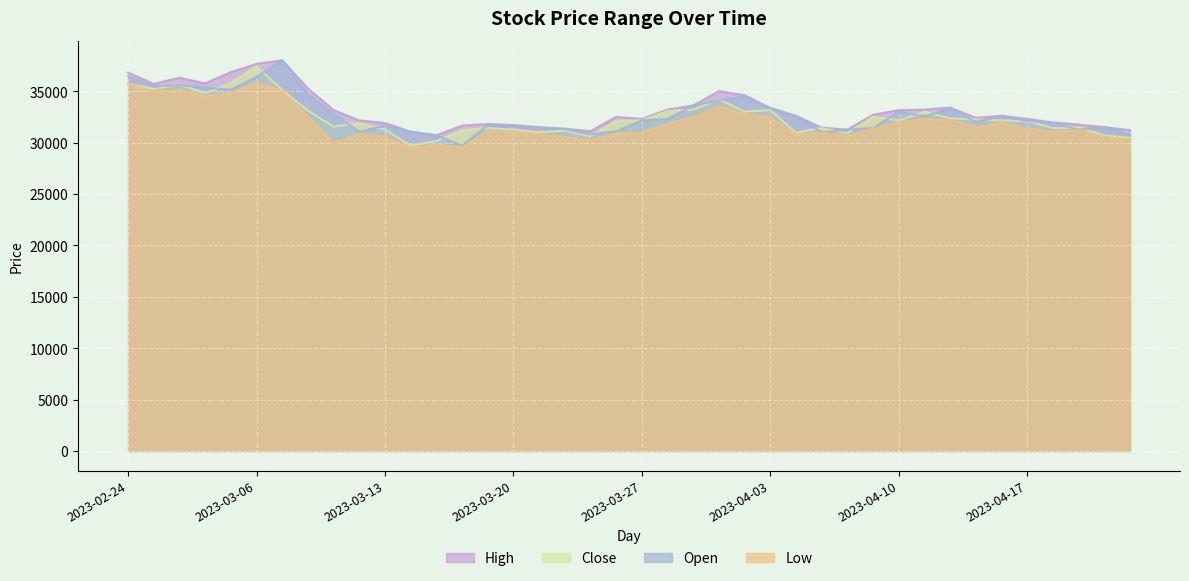

Where is the first local maximum for Close?

2023-02-28